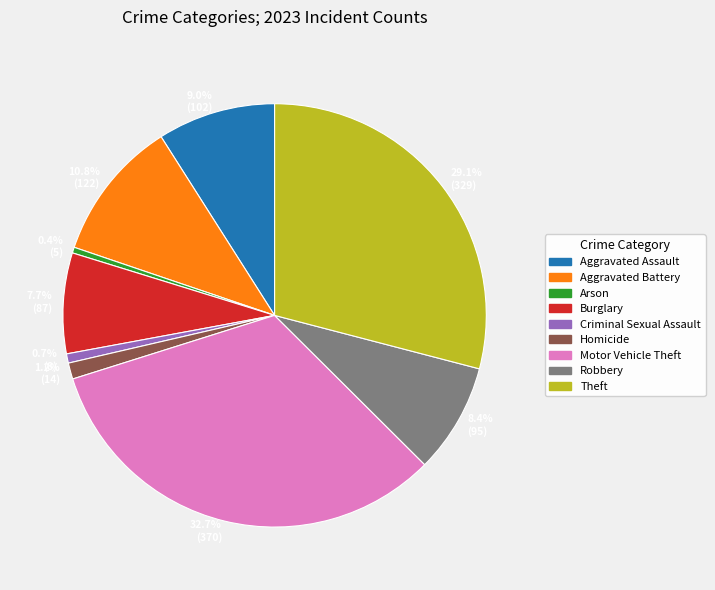

Is there a majority slice in this chart?

No